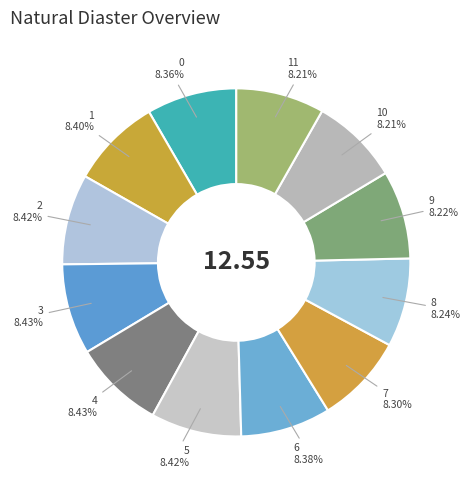

Is 5 the majority of the pie?

No